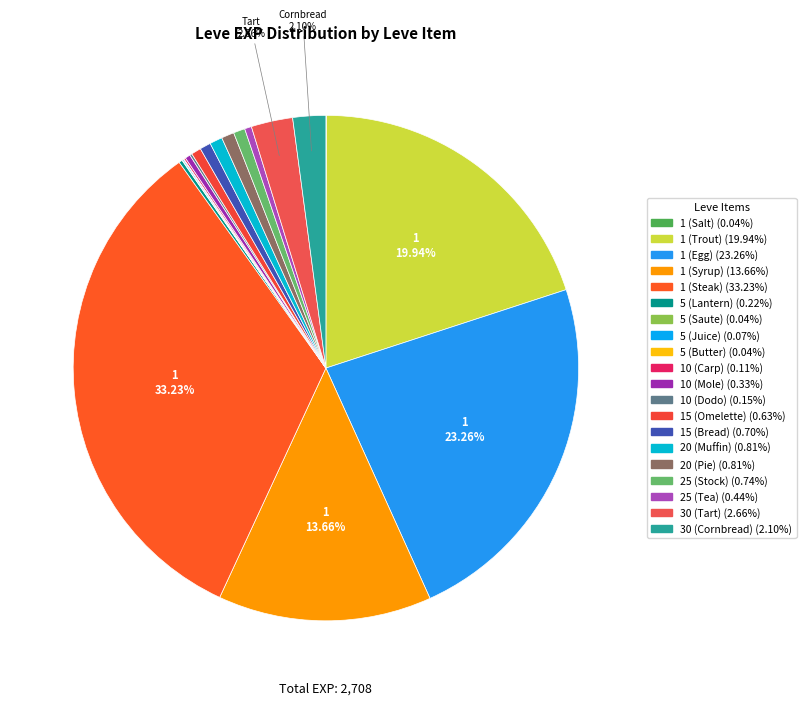

Count the number of slices in the pie.

20